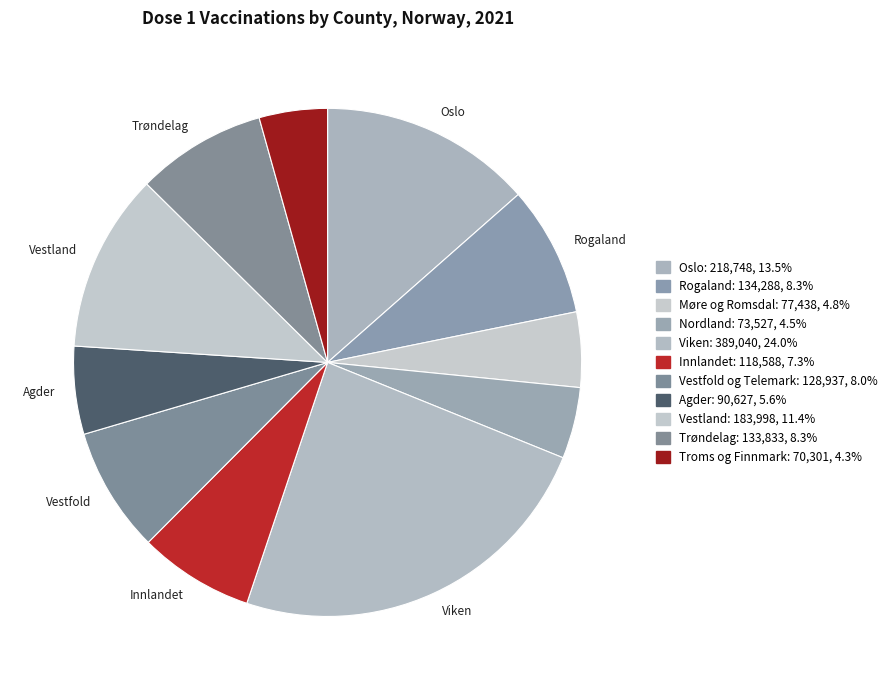

What is the change in value from Nordland to Innlandet?

+45061